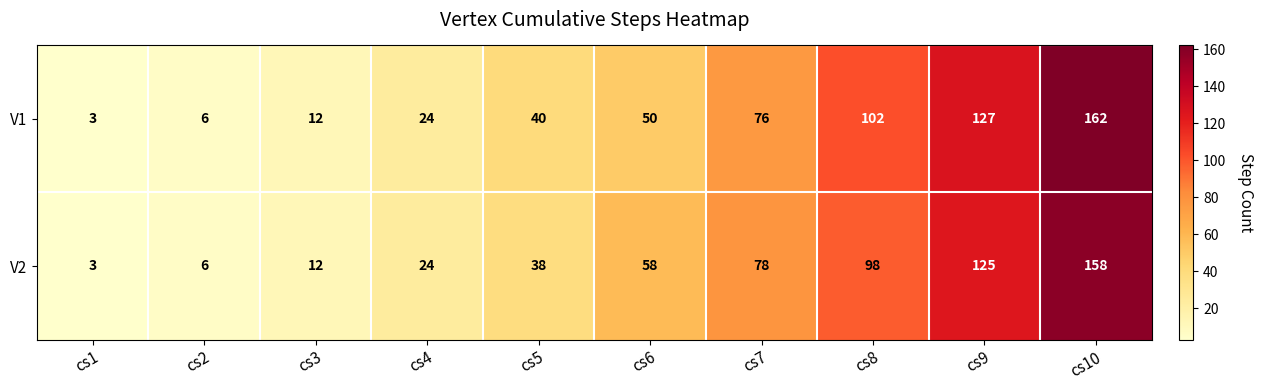

What is the difference between the V1 values at cs10 and cs3?

150